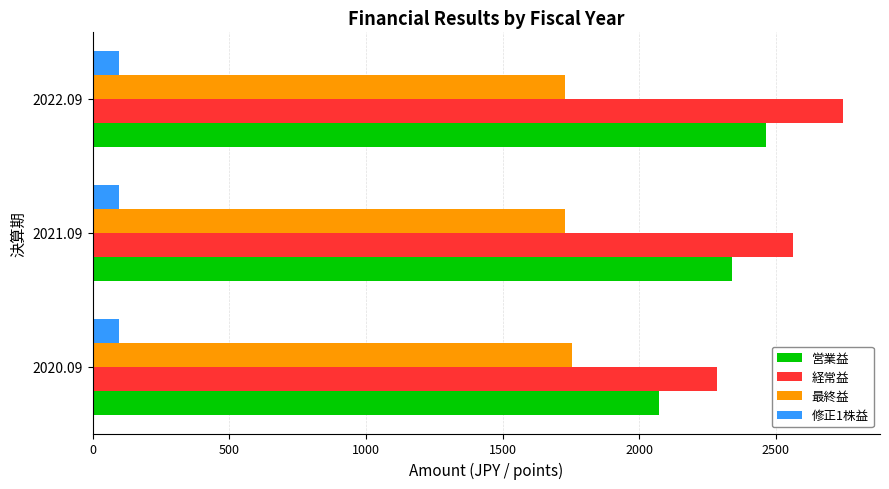

At 2021.09, list the series in order from smallest to largest.

修正1株益, 最終益, 営業益, 経常益